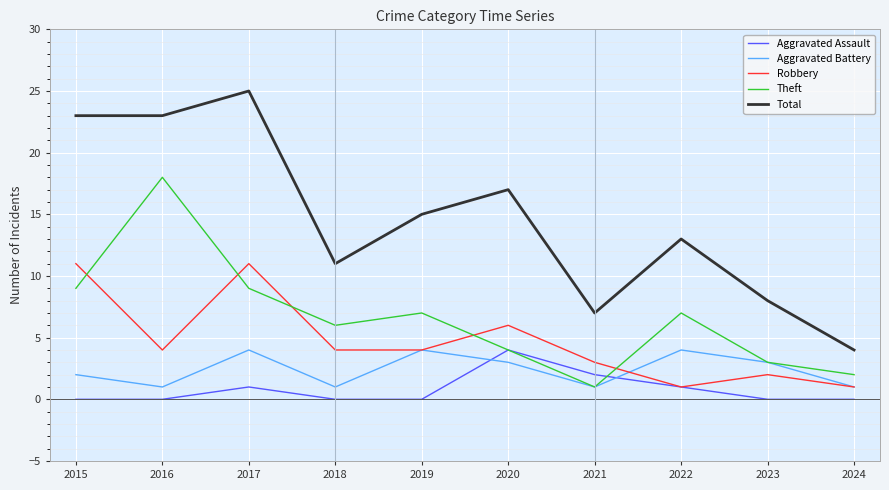

Which series changed the most between 2016 and 2020?

Theft